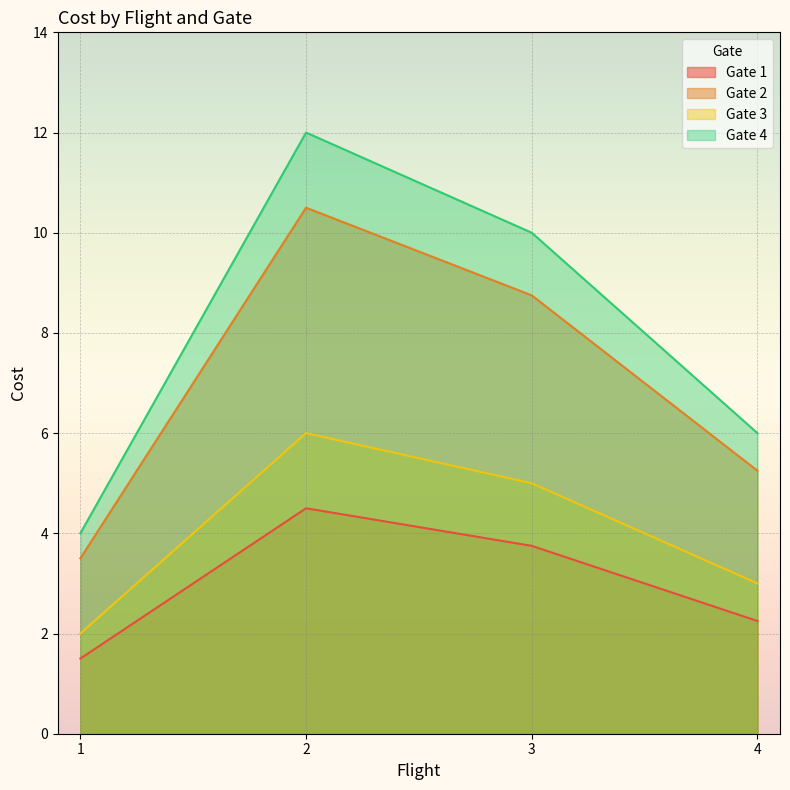

How many data points in Gate 2 are less than 8?

2